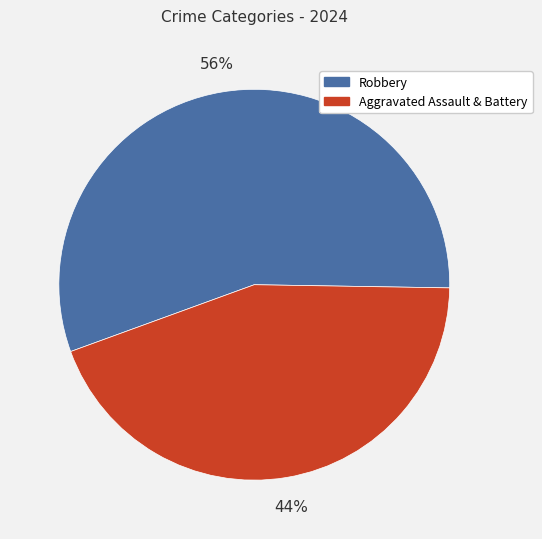

To the nearest percent, what portion does Aggravated Assault & Battery represent?

44%